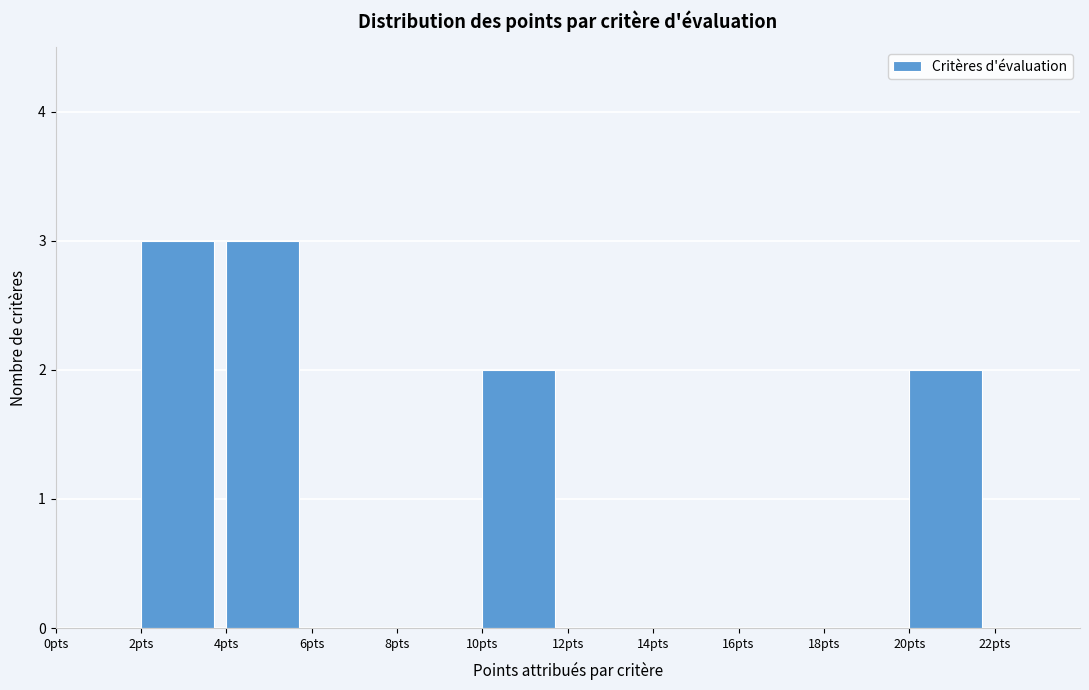

Reading left to right, list every bar in this chart as the range it spans on the x-axis followed by its height. The values are not printed on the chart, so give them approximately, as read against the axis.

0 to 2: 0
2 to 4: 3
4 to 6: 3
6 to 8: 0
8 to 10: 0
10 to 12: 2
12 to 14: 0
14 to 16: 0
16 to 18: 0
18 to 20: 0
20 to 22: 2